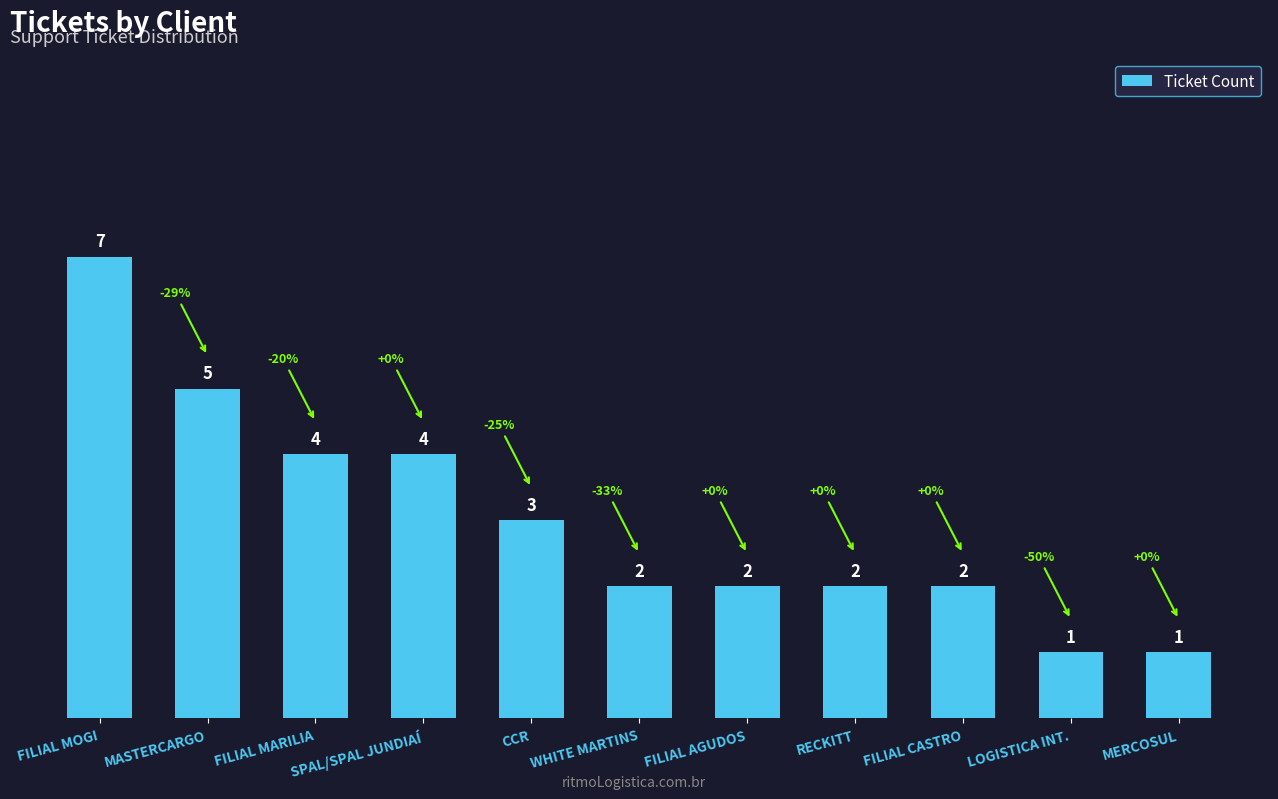

How many values are below 2?

2